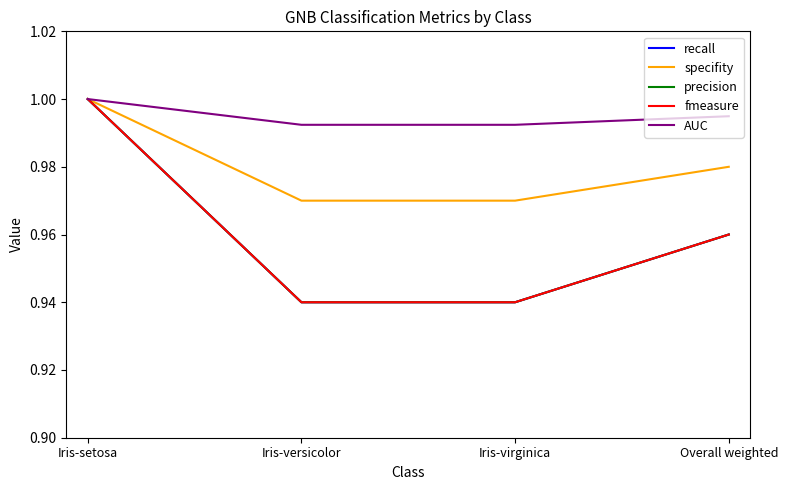

True or false: AUC and recall intersect in this chart.

False